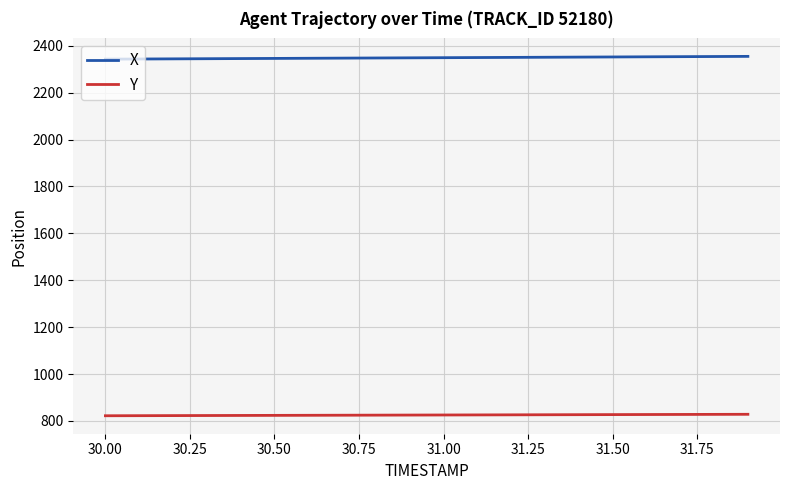

Rank the series by their average value, from highest to lowest.

X, Y